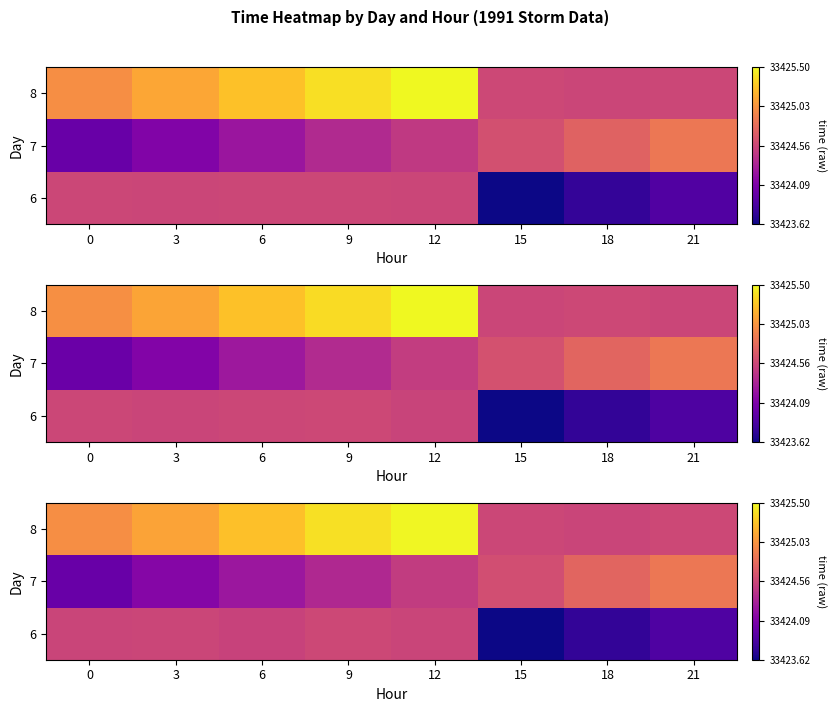

Which has a higher value, 15 or 18?

18